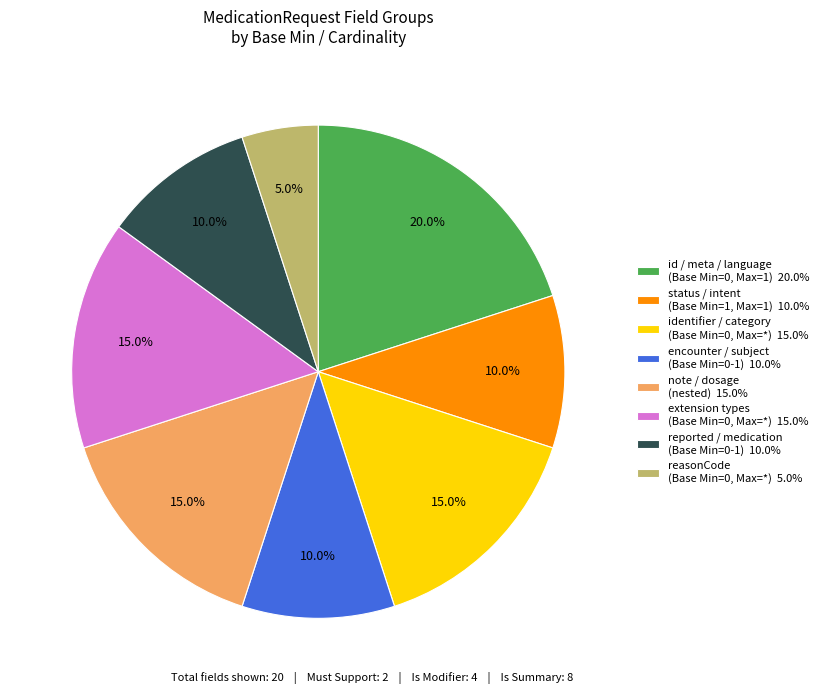

What is the ratio of the value at encounter / subject (Base Min=0-1) 10.0% to the value at reported / medication (Base Min=0-1) 10.0%?

1.0